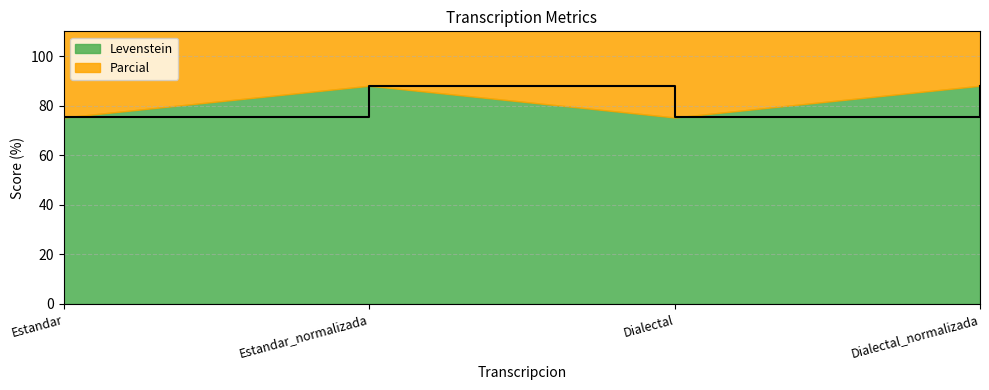

The Levenstein series shows 21.6 at Dialectal_normalizada. True or false?

False